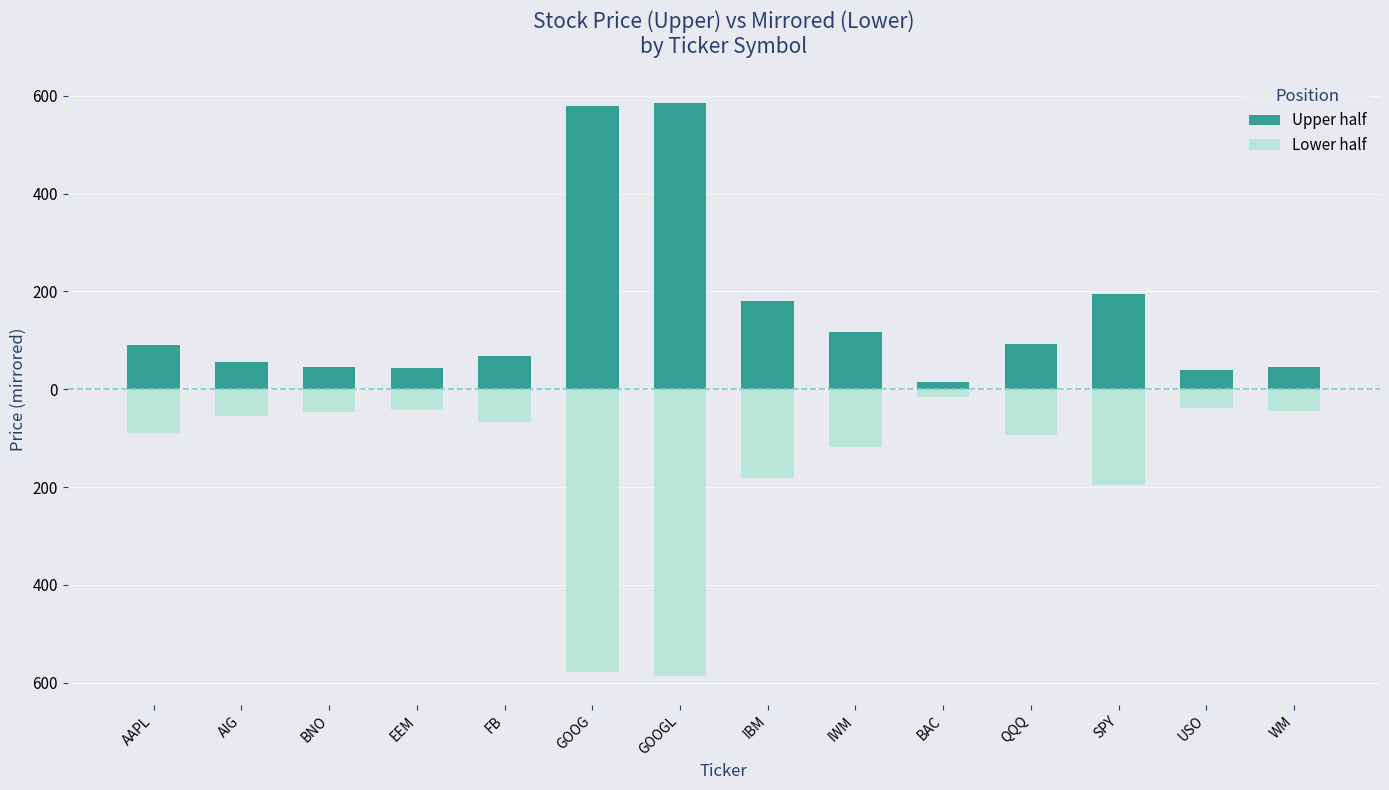

At which category is the sum across all series the highest?

AAPL